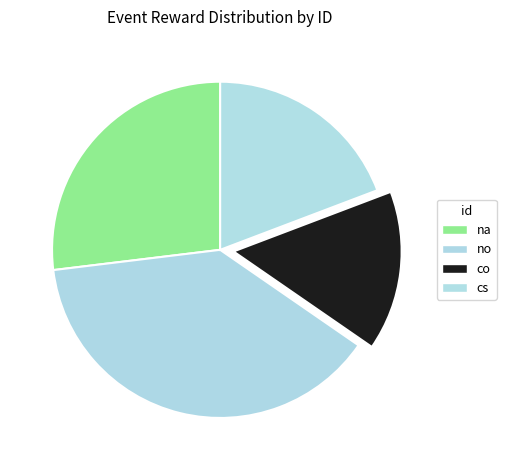

True or false: no accounts for 30% of the total.

False